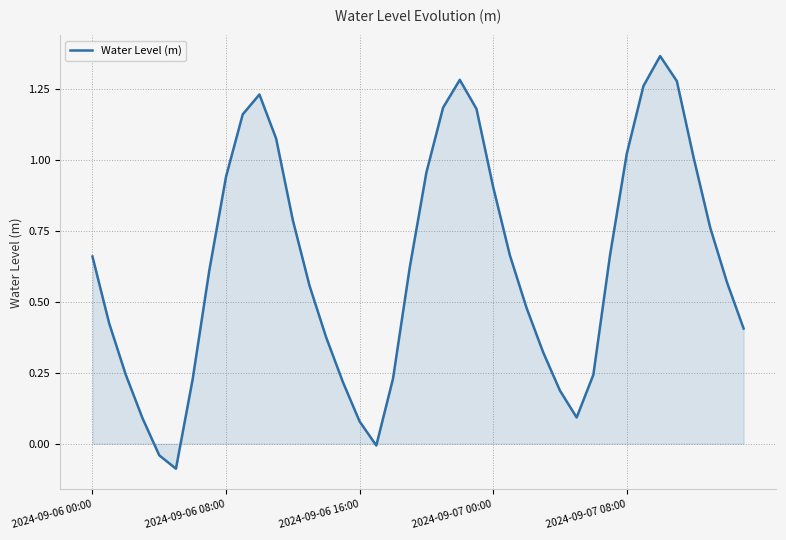

What is the difference between the maximum and minimum values?

1.5